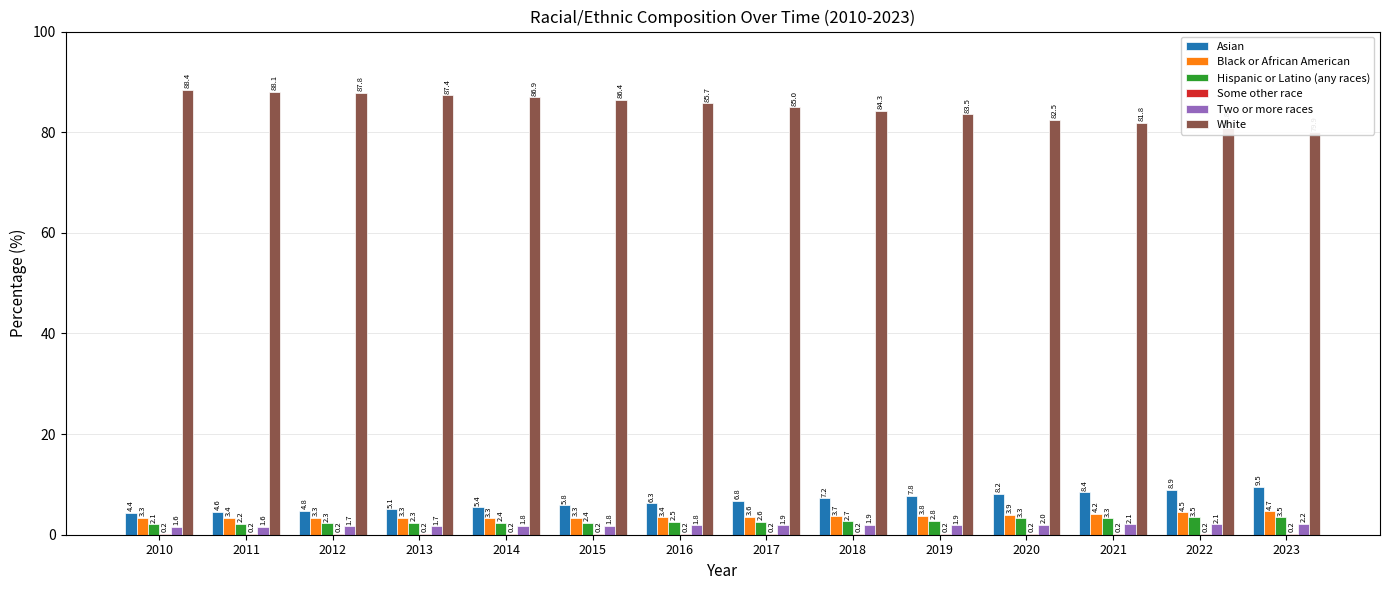

How many bars are there in each group?

6